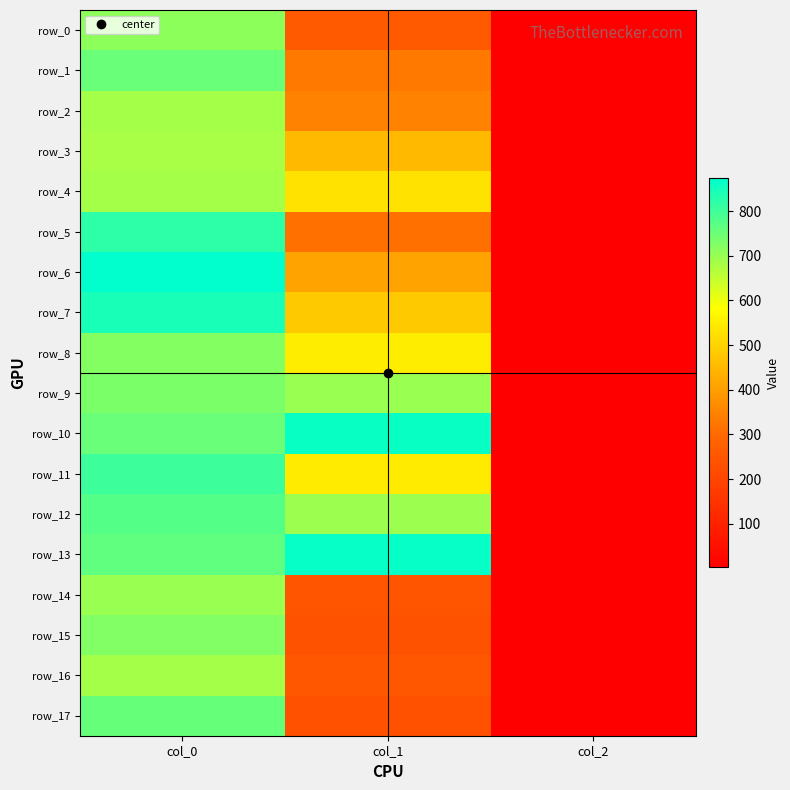

Rank the series at col_2 from lowest to highest value.

row_0, row_1, row_2, row_3, row_4, row_5, row_6, row_7, row_8, row_9, row_10, row_11, row_12, row_13, row_14, row_15, row_16, row_17